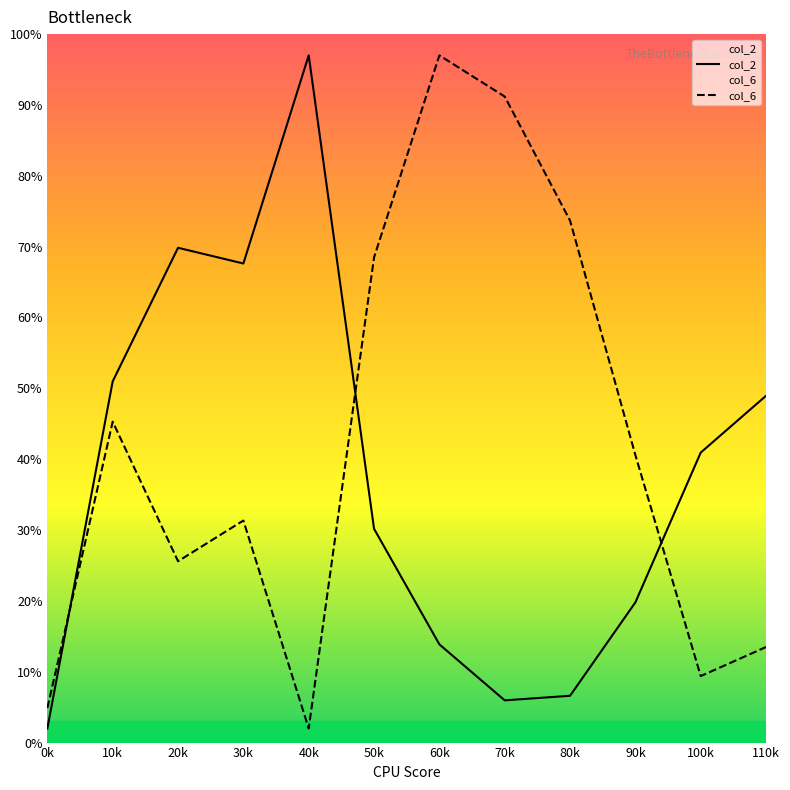

What is the smallest value displayed?

2.0